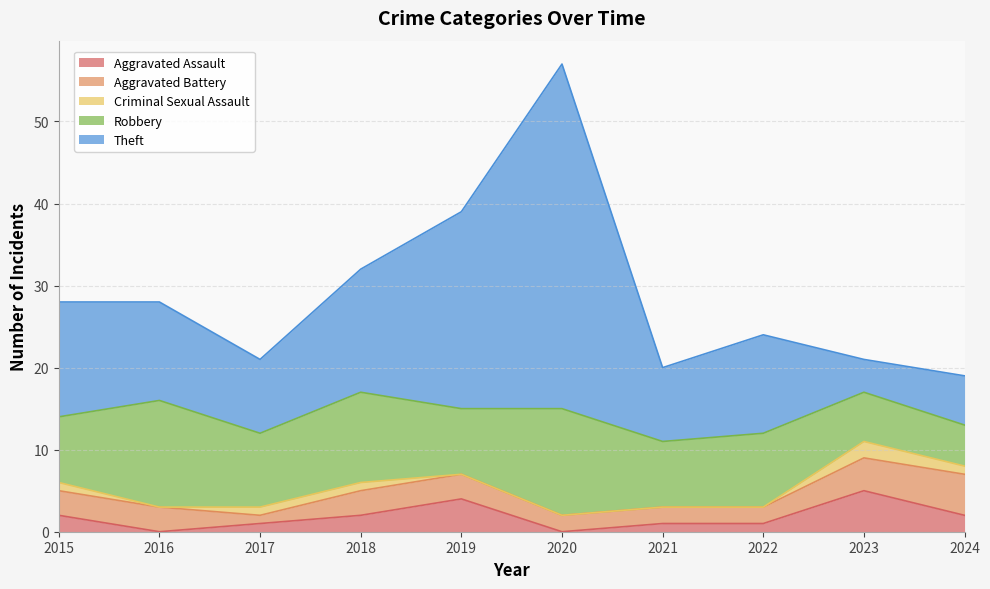

Between 2016 and 2020, which series saw the biggest shift?

Theft